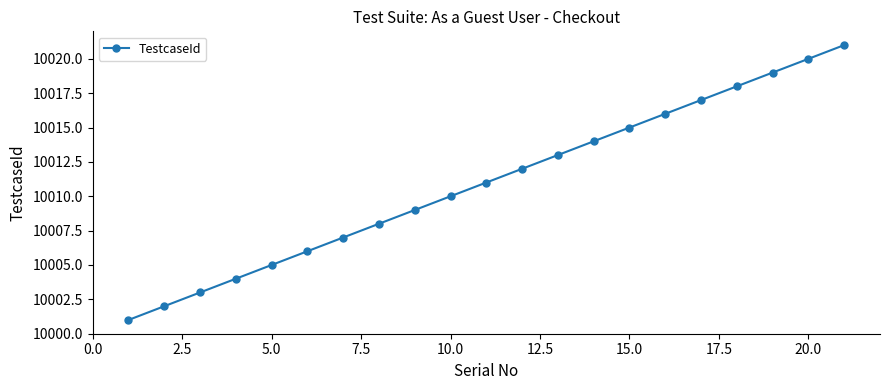

What is the smallest value displayed?

10001